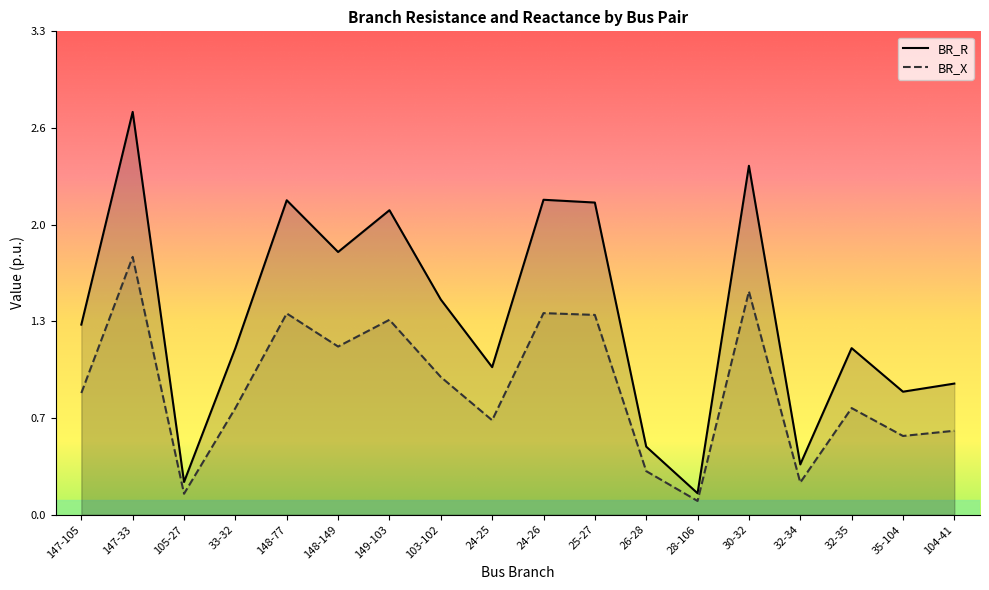

In BR_X, how many points are lower than both neighbors (excluding endpoints)?

6